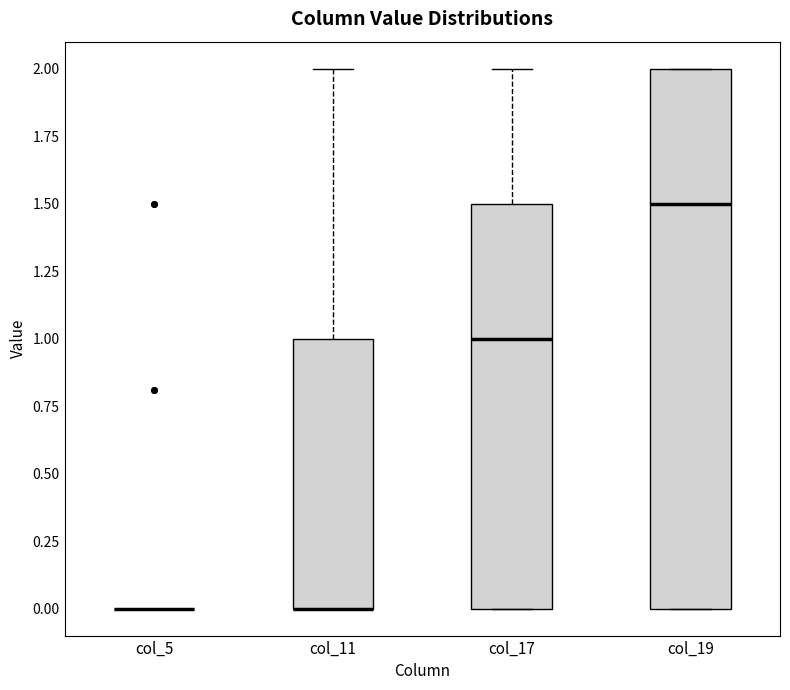

Reading left to right, read every box against the y-axis: the position of its median line, the range the box covers, and the ends of its whiskers. The values are not printed on the chart, so give them approximately, as read against the axis.

col_5: box collapsed to a line at 0.0, whiskers 0.0 to 0.0
col_11: median 0.0 (drawn on the box's lower edge), box 0.0 to 1.0, whiskers 0.0 to 2.0
col_17: median 1.0, box 0.0 to 1.5, whiskers 0.0 to 2.0
col_19: median 1.5, box 0.0 to 2.0, whiskers 0.0 to 2.0